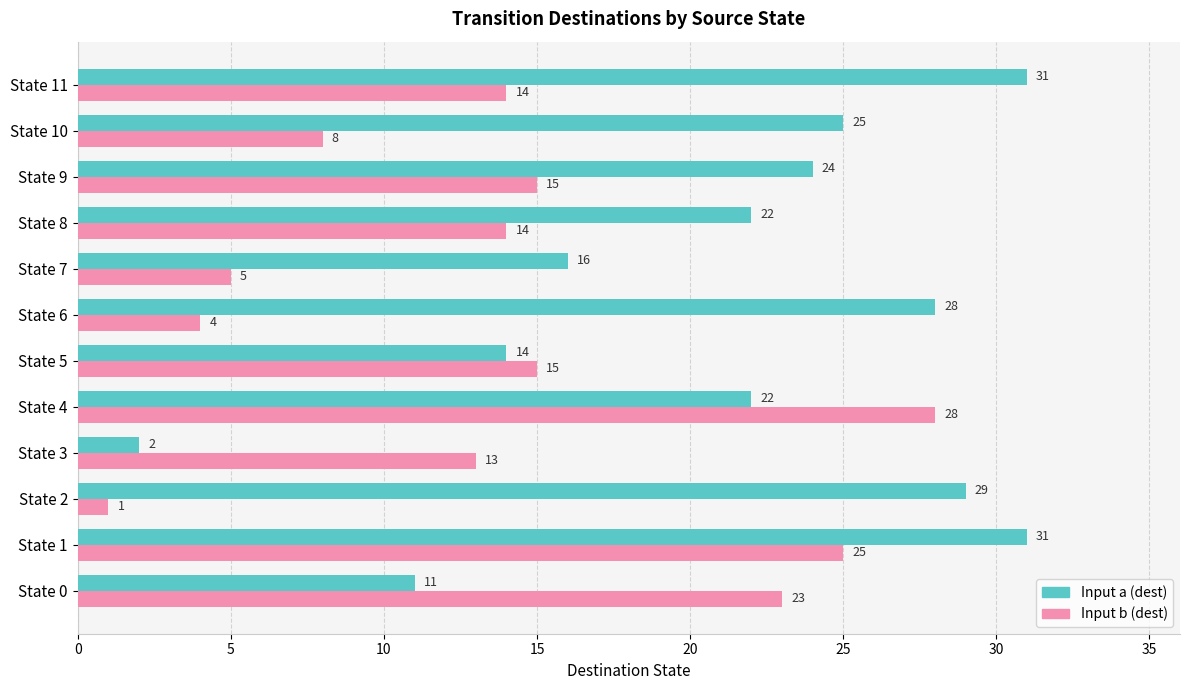

What is the average value of the Input b (dest) series?

14